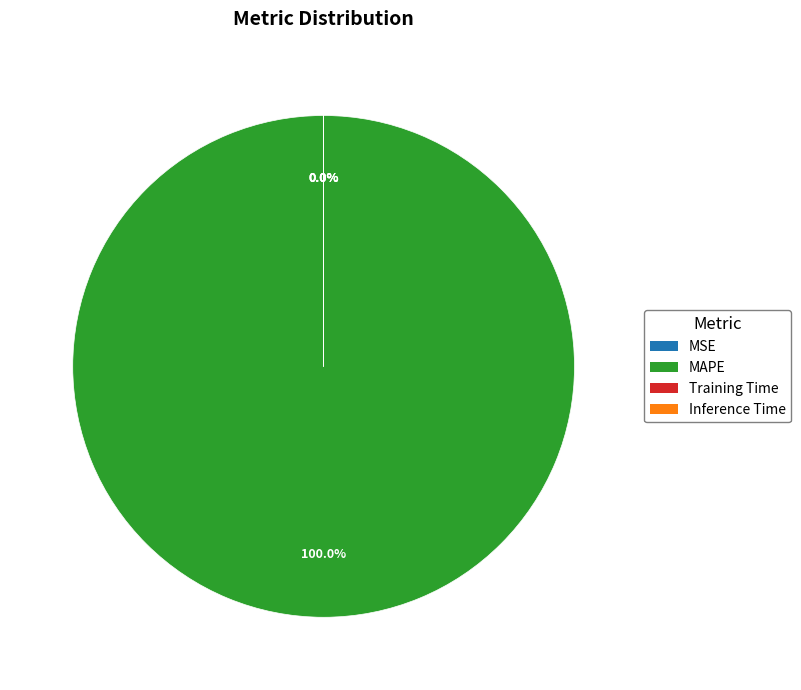

Is MAPE the majority of the pie?

Yes